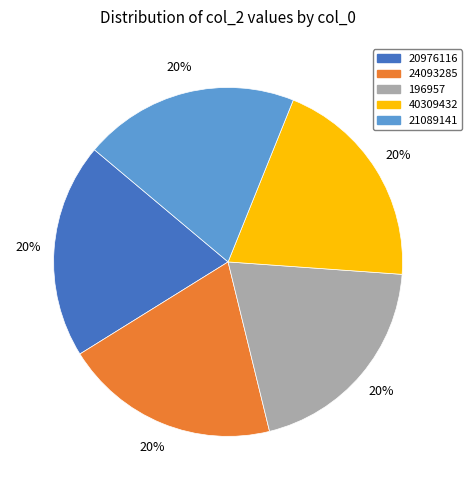

Do 24093285 and 196957 together represent more than half of the pie?

No